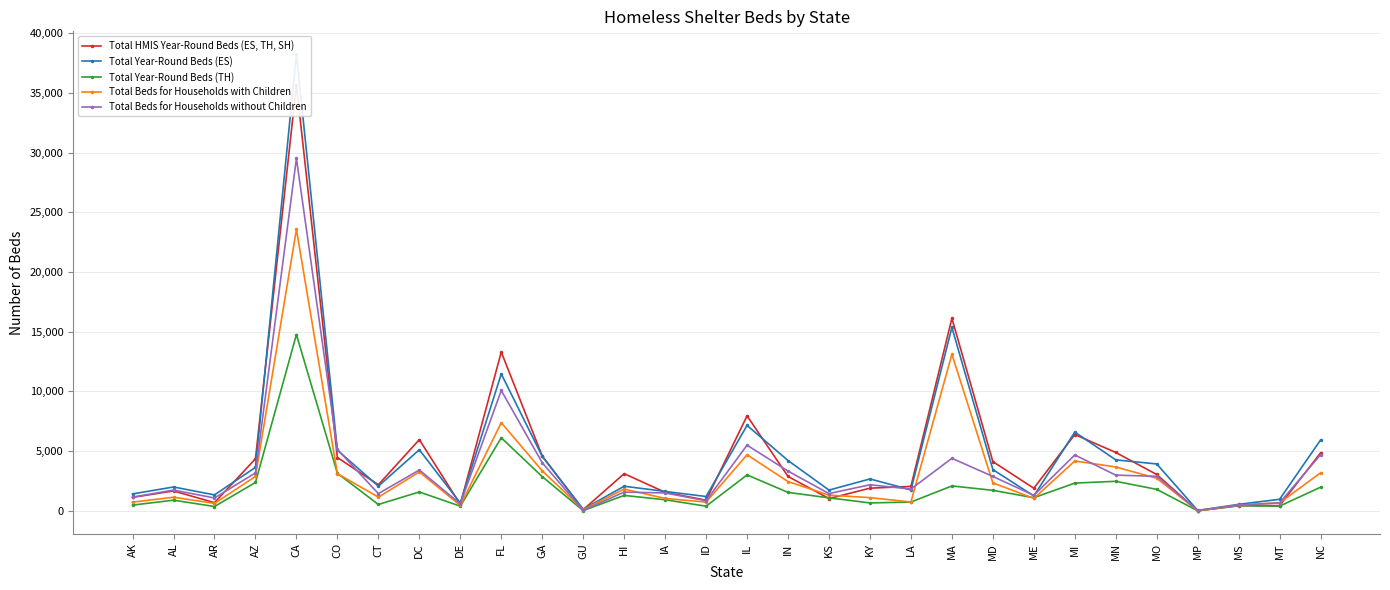

Reading right to left, transcribe all the data shown in this chart.

Total HMIS Year-Round Beds (ES, TH, SH): 4852	433	424	0	3038	4882	6386	1886	4116	16117	2039	1892	1020	2874	7948	886	1548	3107	89	4588	13295	536	5959	2176	4460	35666	4352	680	1659	1122
Total Year-Round Beds (ES): 5932	961	538	30	3921	4263	6588	1241	3450	15360	1748	2665	1731	4206	7149	1194	1620	2055	131	4554	11462	644	5110	2062	5073	38241	3632	1330	1992	1410
Total Year-Round Beds (TH): 1976	390	424	0	1791	2467	2317	1092	1712	2080	730	657	1082	1539	3002	383	922	1287	14	2859	6113	382	1577	527	3138	14760	2370	356	887	475
Total Beds for Households with Children: 3177	667	468	5	2718	3669	4169	1035	2338	13107	733	1102	1309	2444	4690	727	1031	1819	92	3346	7375	446	3252	1141	3108	23569	2876	617	1134	722
Total Beds for Households without Children: 4700	661	472	20	2886	2984	4676	1293	2874	4394	1815	2178	1439	3323	5494	840	1490	1565	34	4024	10074	578	3416	1436	5137	29515	3170	1069	1736	1141